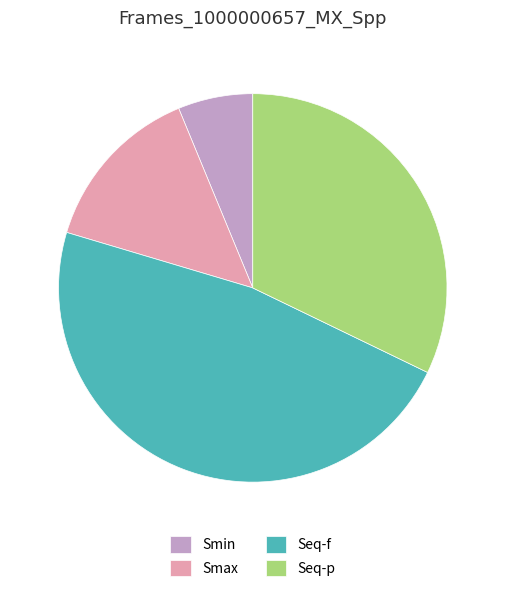

Does Seq-f account for over 50% of the chart?

No